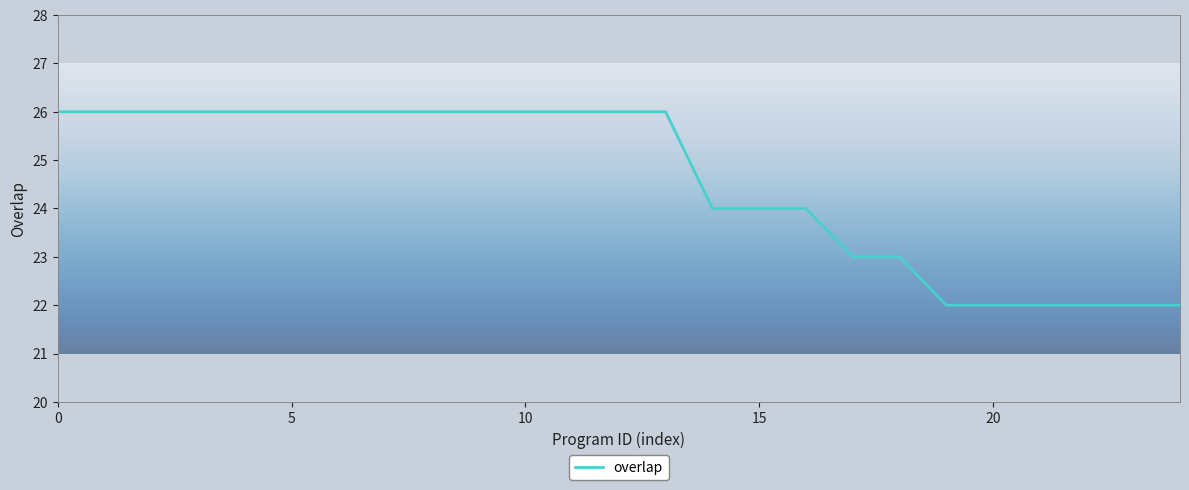

What is the difference between the maximum and minimum values?

4